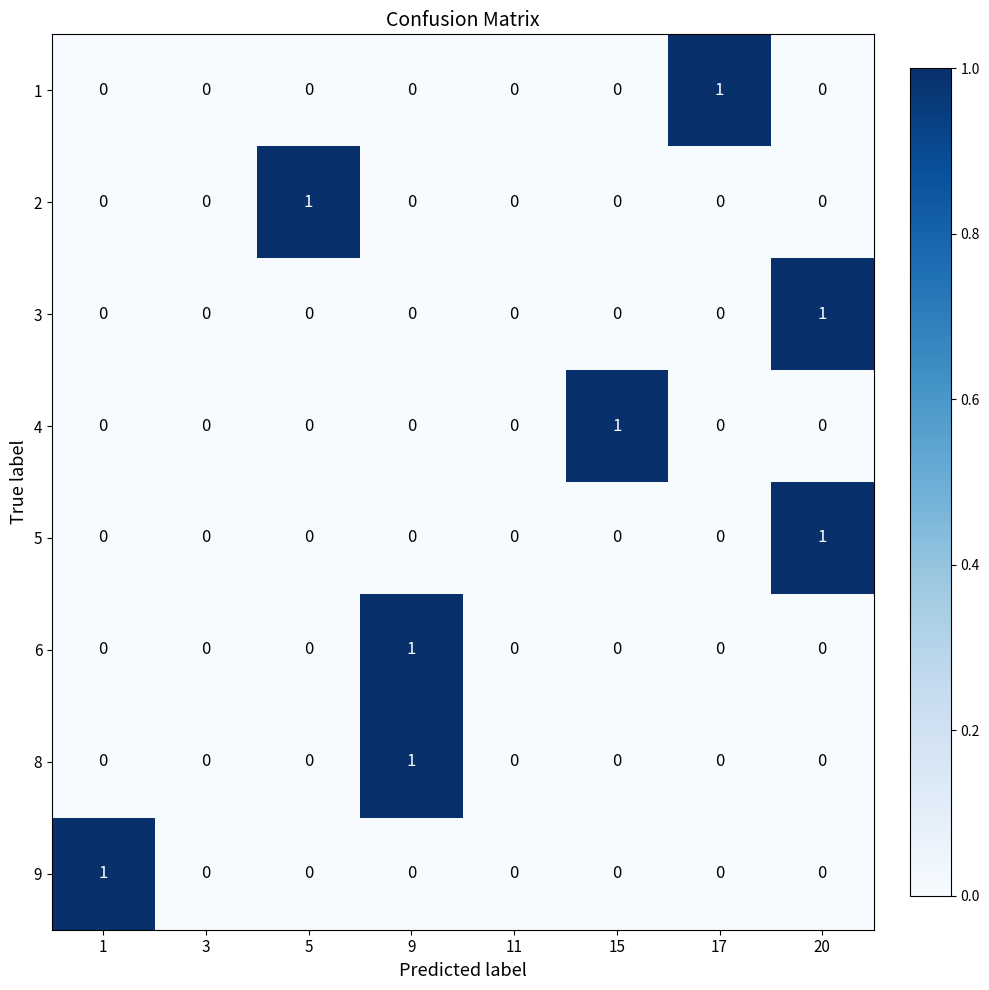

True or false: 4 has a value of 0 at 20.

True